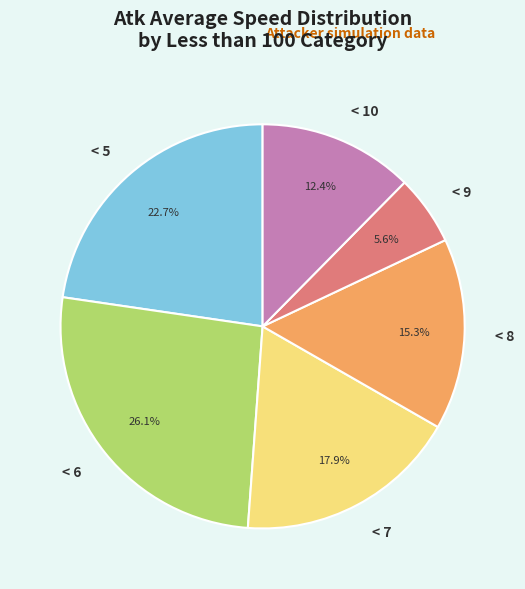

How much of the chart is everything except < 8?

84.7%